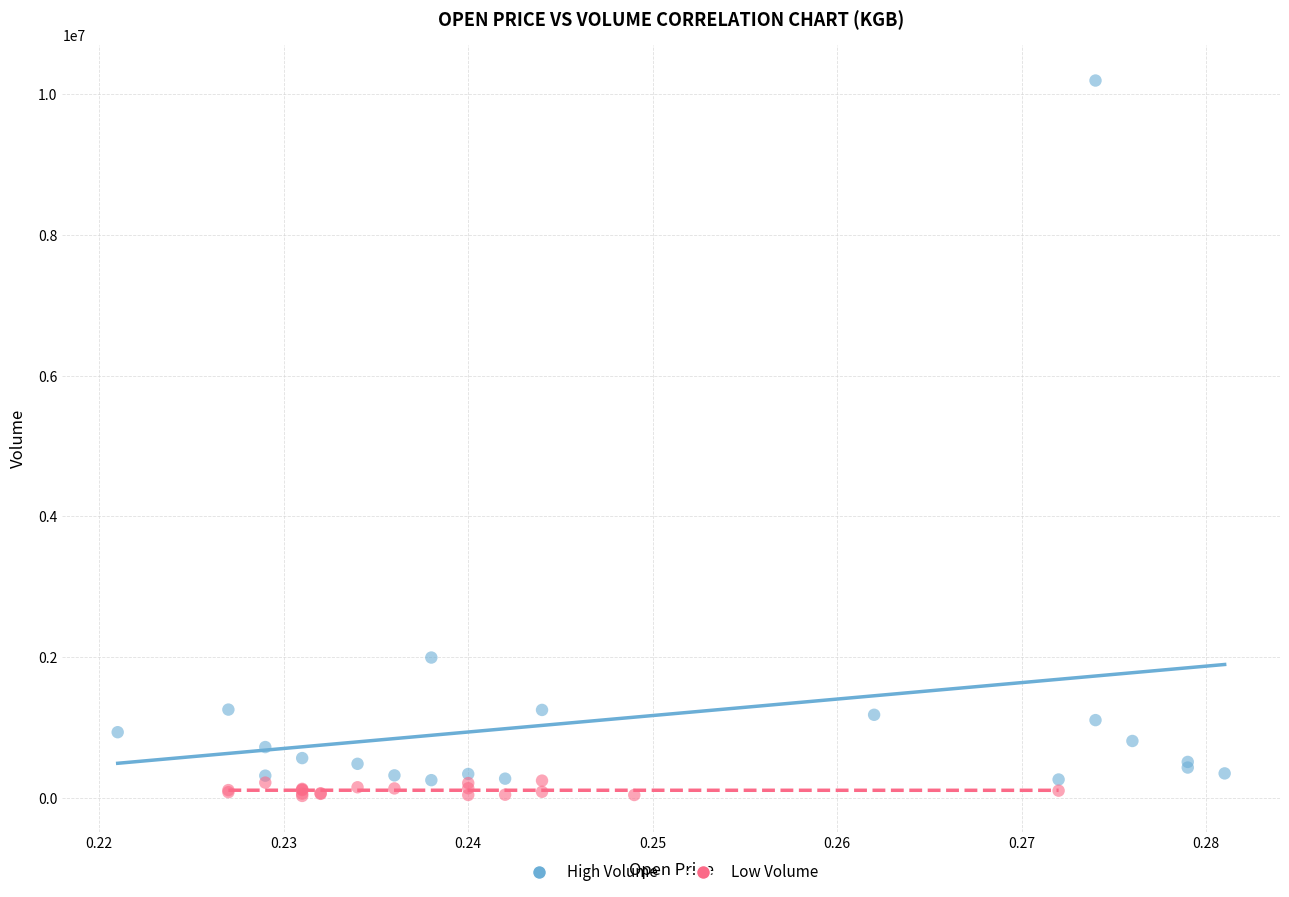

Which series has the widest spread of Y values?

High Volume